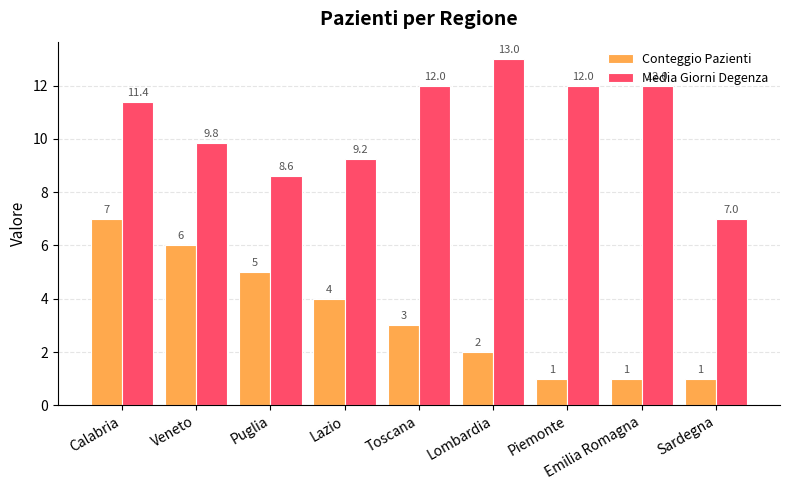

What is the value of the Conteggio Pazienti bar at the 4th from the left?

4.0